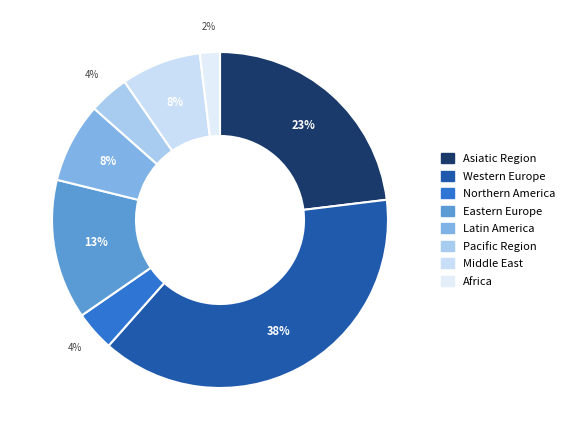

Which slice is the largest?

Western Europe